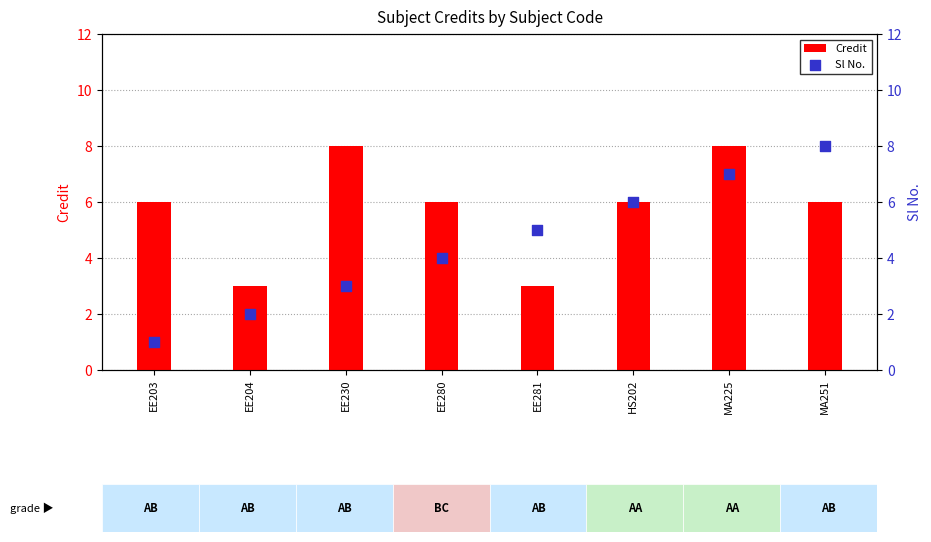

Which series reaches the minimum Y coordinate?

Sl No.